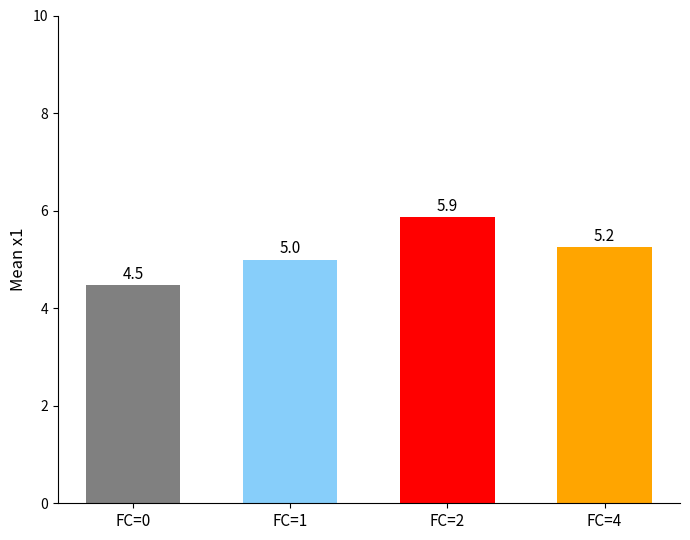

What is the change in value from FC=1 to FC=2?

+0.9